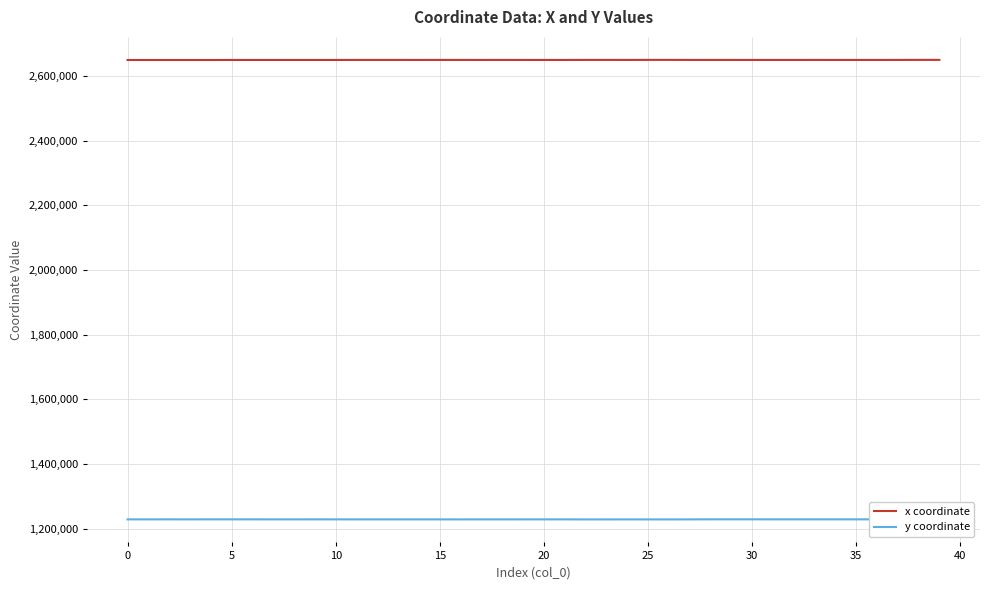

At how many categories does at least one series exceed 1799177?

40